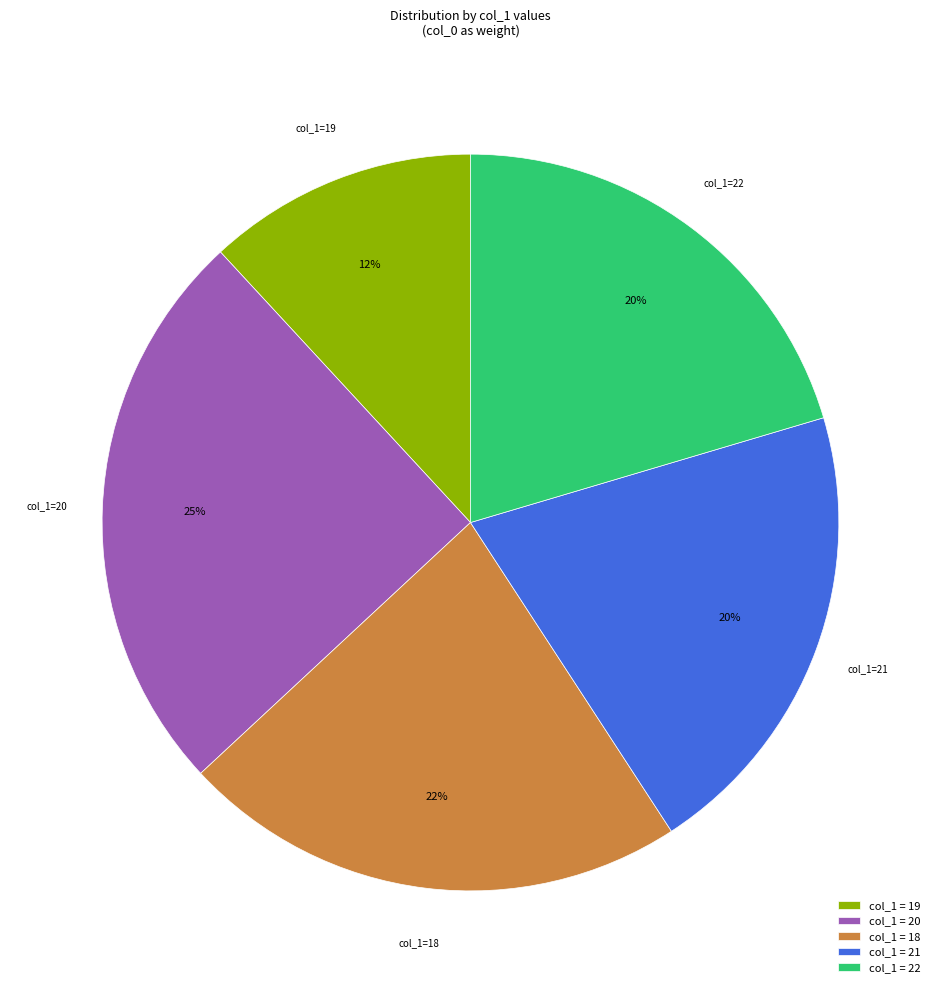

Between col_1 = 20 and col_1 = 19, which is larger?

col_1 = 20